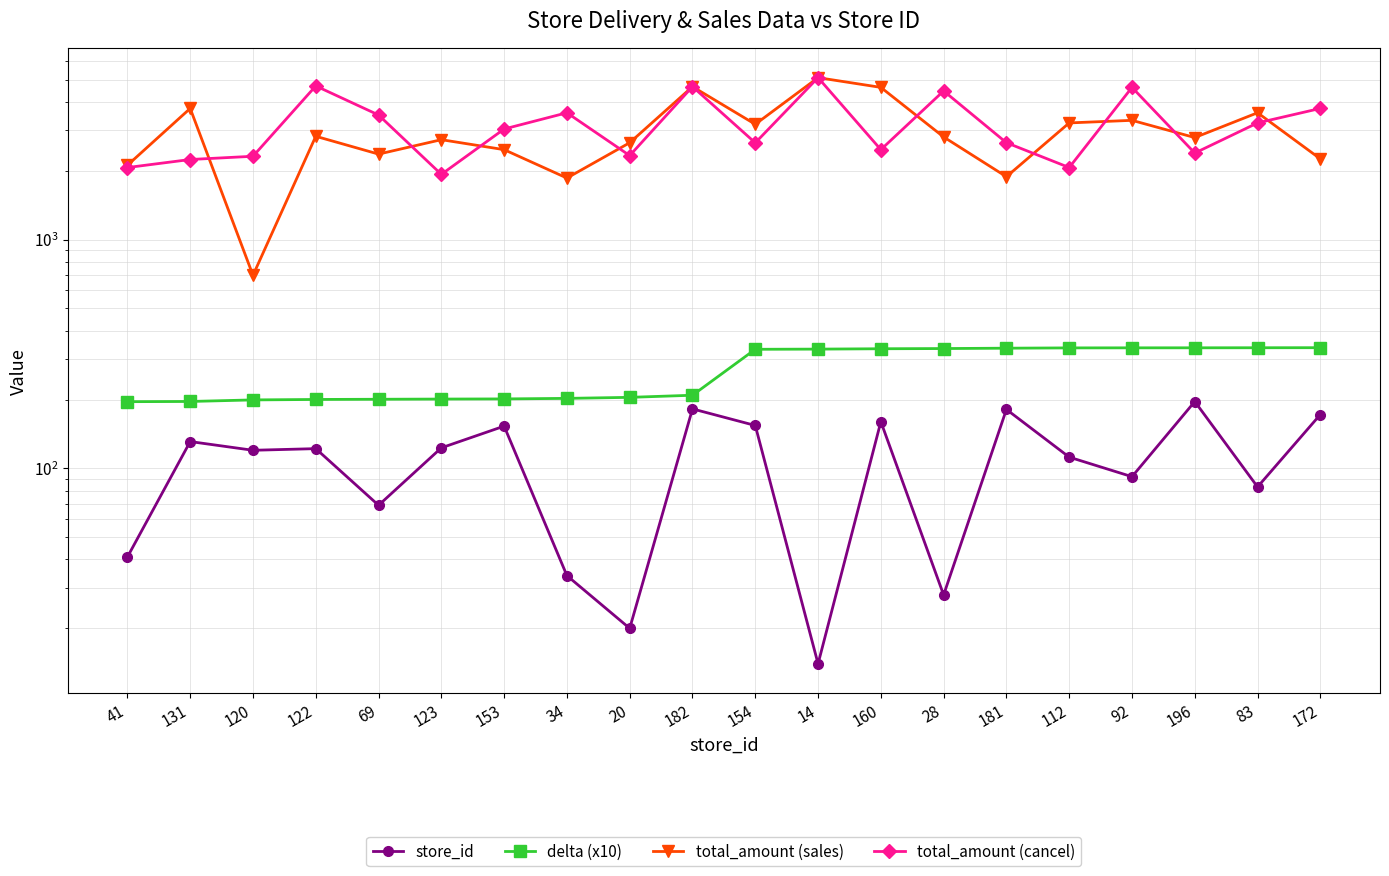

Which series has the widest spread of values?

total_amount (sales)